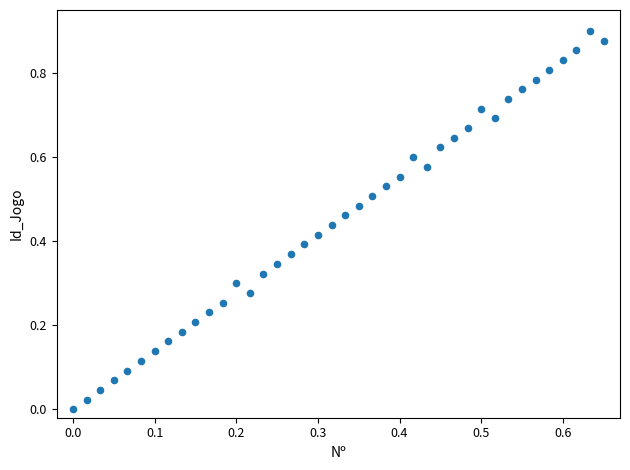

Count the number of points in this scatter plot.

40